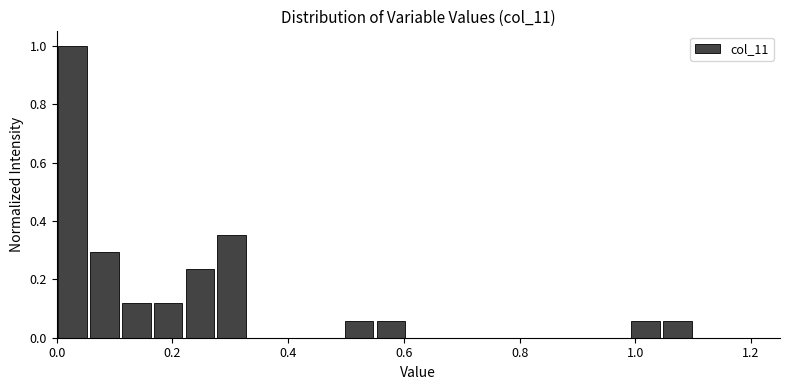

Around what value on the x-axis is the tallest bar? Give the approximate position of its centre, as read against the axis.

0.02